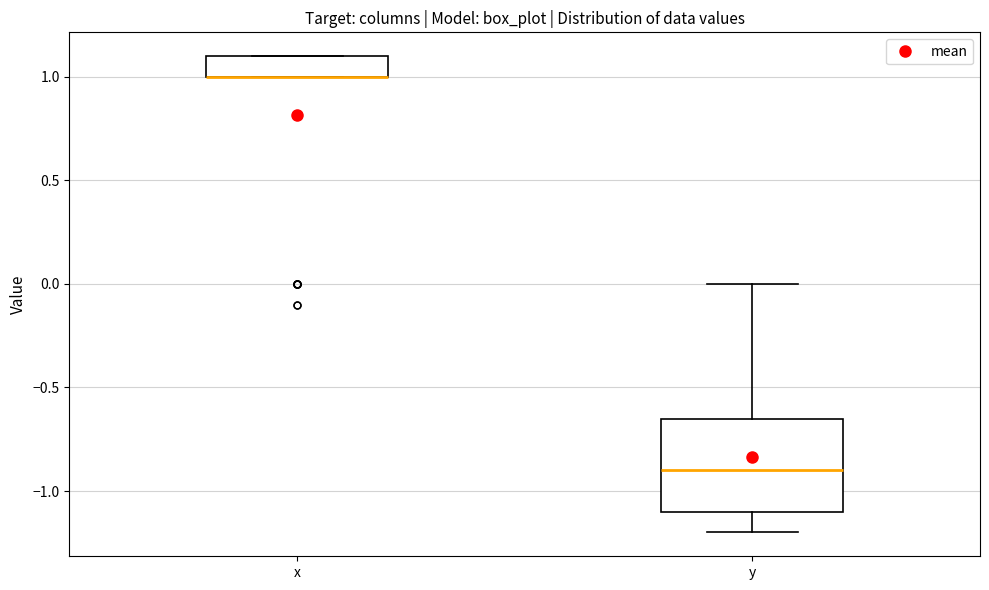

Reading left to right, read every box against the y-axis: the position of its median line, the range the box covers, and the ends of its whiskers. The values are not printed on the chart, so give them approximately, as read against the axis.

x: median 1.00 (drawn on the box's lower edge), box 1.00 to 1.10, whiskers 1.00 to 1.10
y: median -0.90, box -1.10 to -0.65, whiskers -1.20 to 0.00